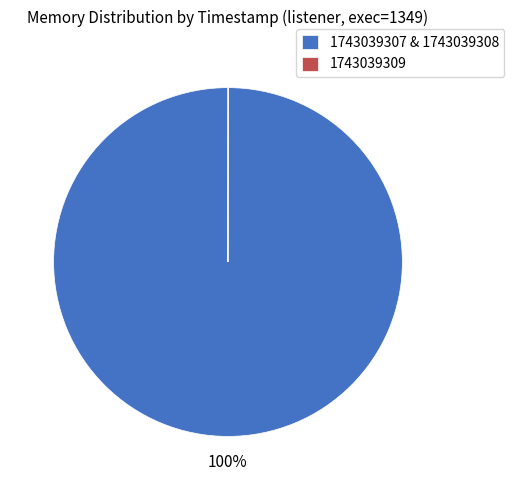

Which category accounts for the majority?

1743039307 & 1743039308